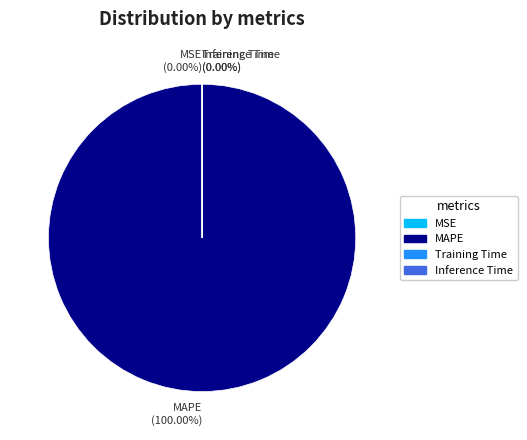

How many segments does this pie chart have?

4